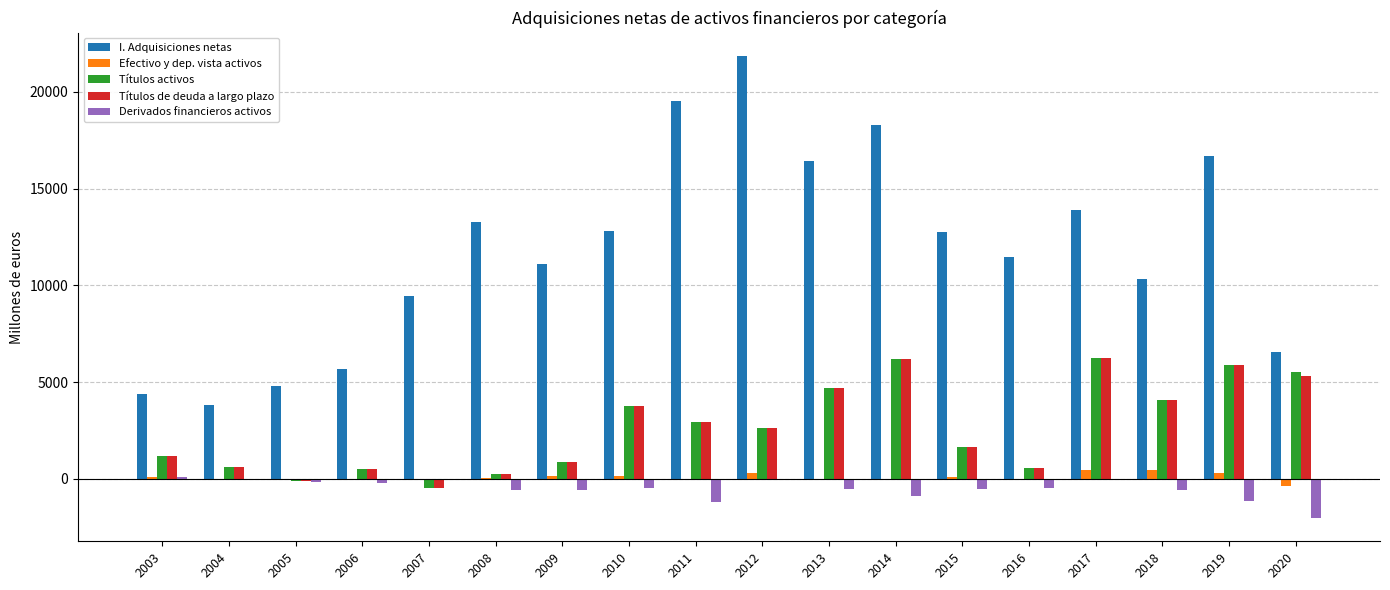

Which series changed the most between 2011 and 2017?

I. Adquisiciones netas